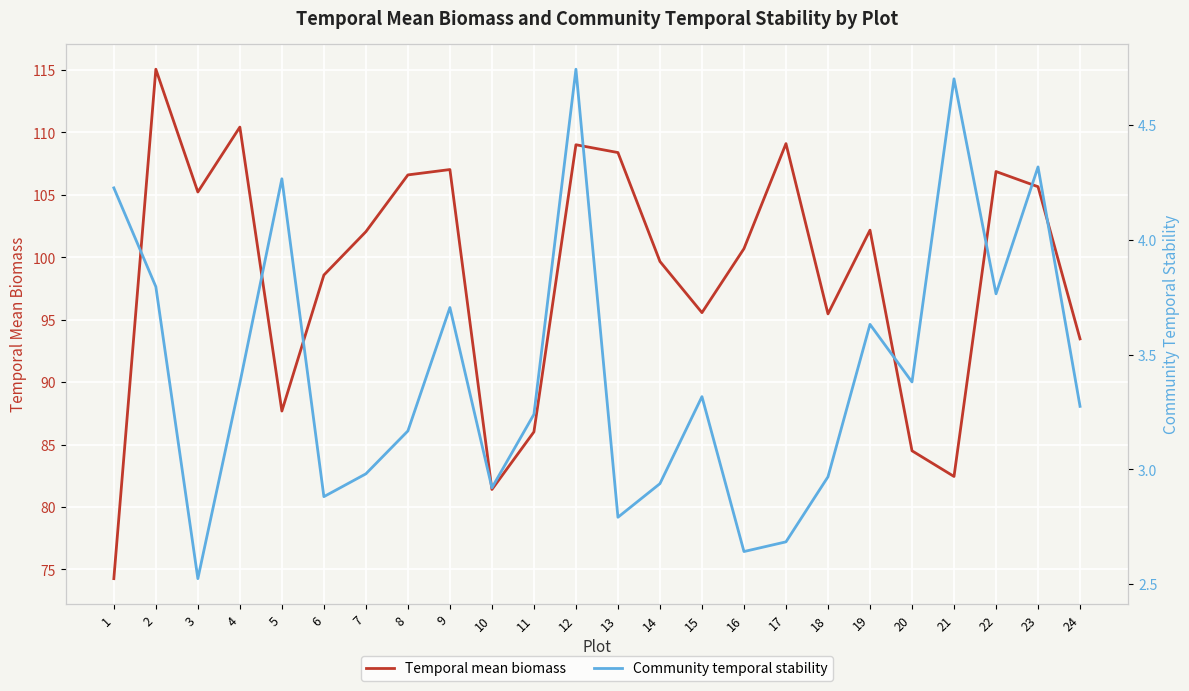

What value does the Community temporal stability series have at 22?

3.8